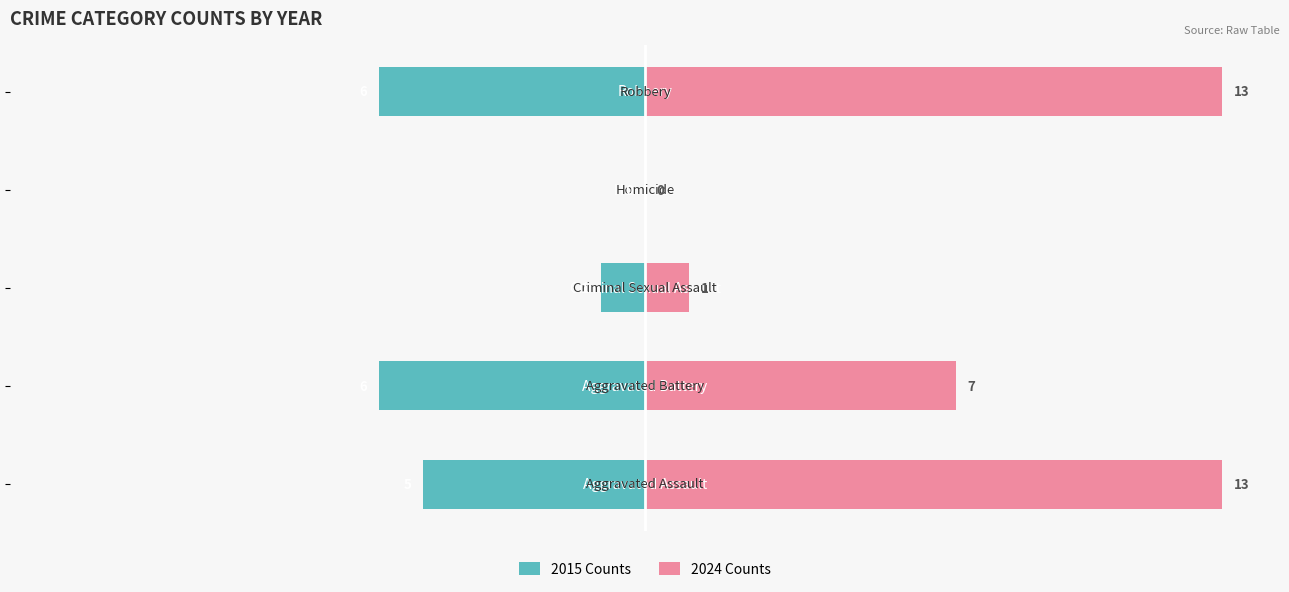

What are all the series names shown in the legend?

2015 Counts, 2024 Counts